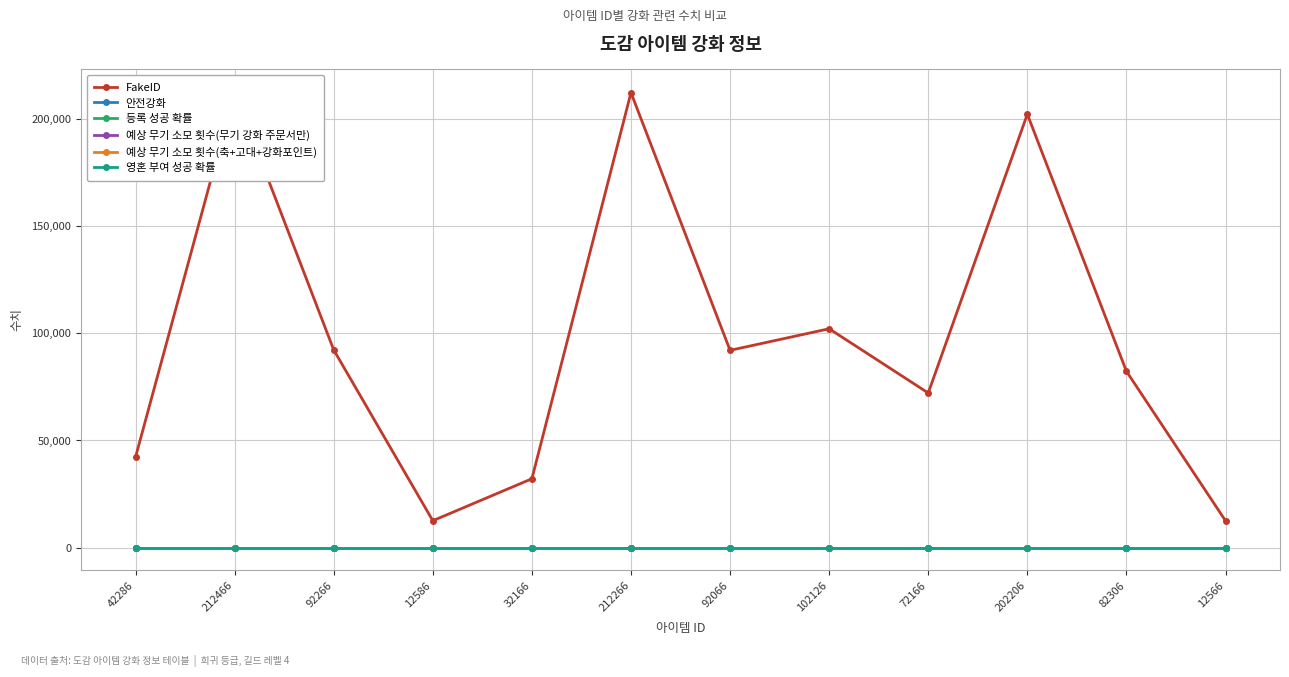

Does the chart have visible grid lines?

Yes